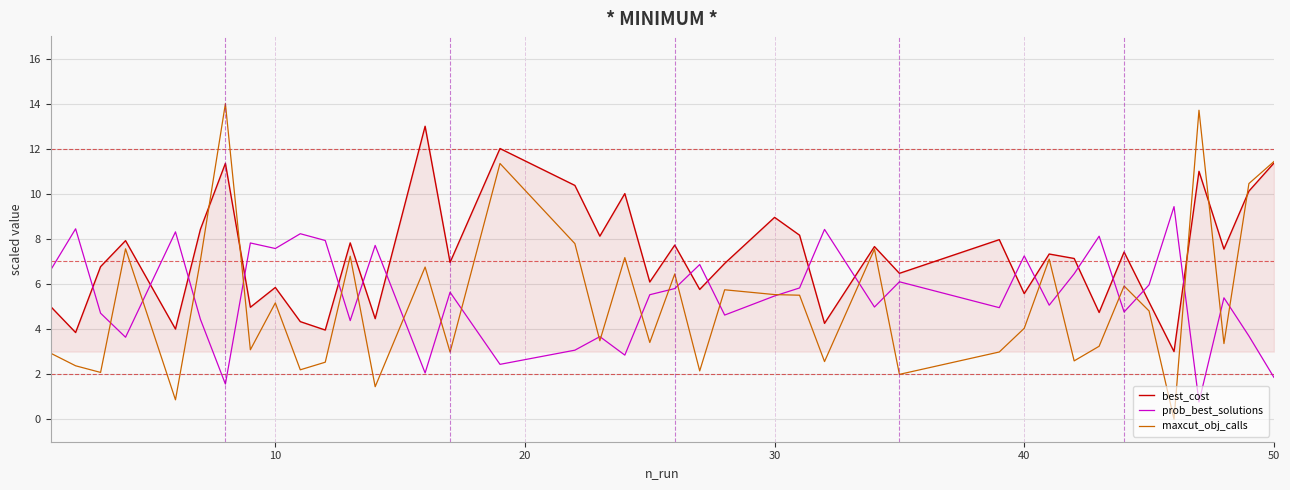

Rank the series by their maximum value, from highest to lowest.

maxcut_obj_calls, best_cost, prob_best_solutions